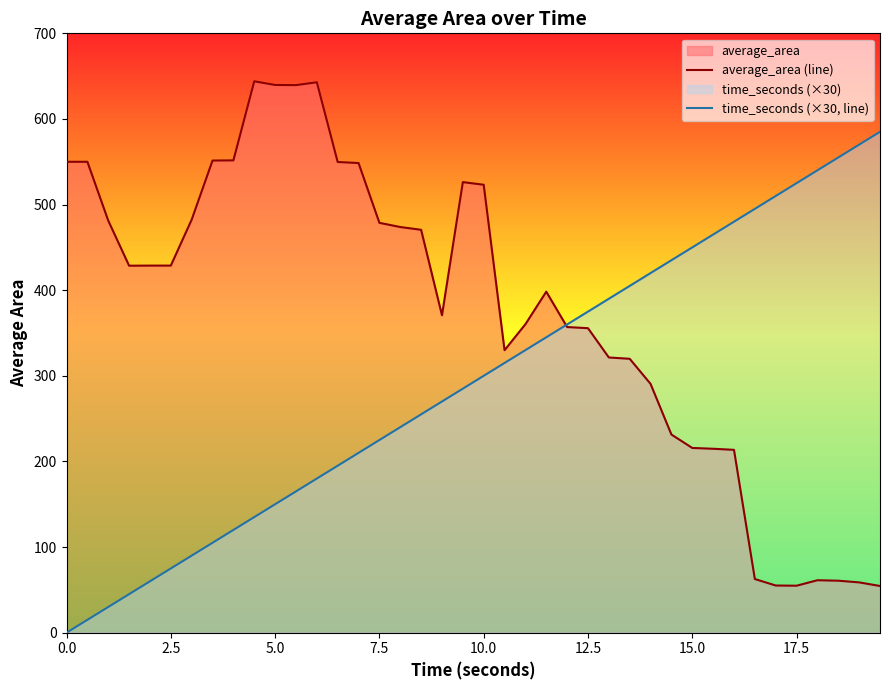

What is the maximum value shown in the chart?

644.0